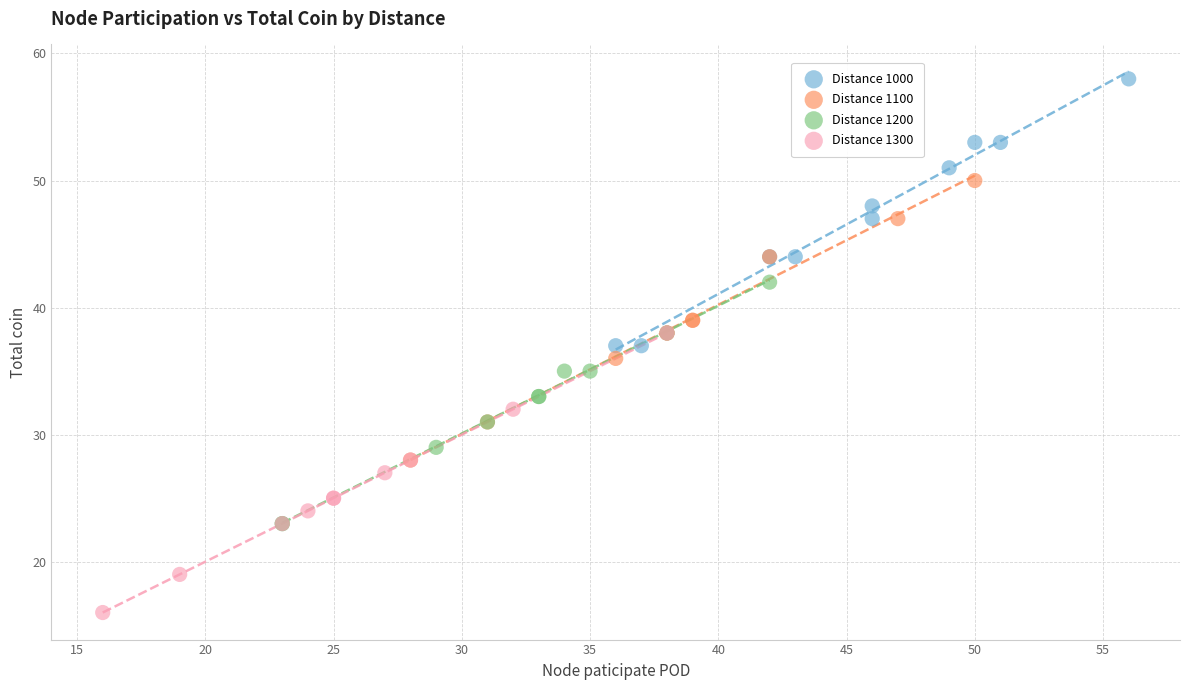

Which series contains the highest Y value?

Distance 1000